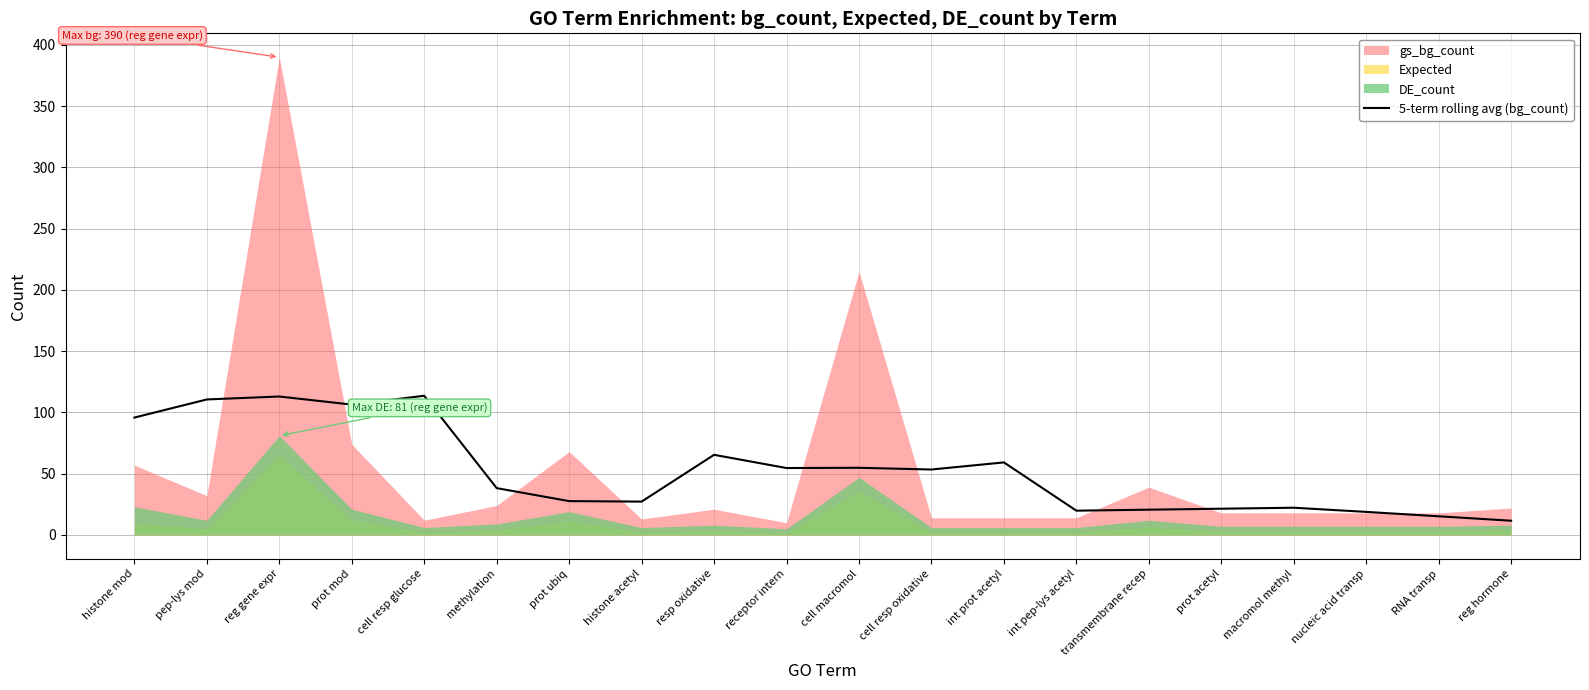

The chart shows a value of 21.4 at prot acetyl. True or false?

True